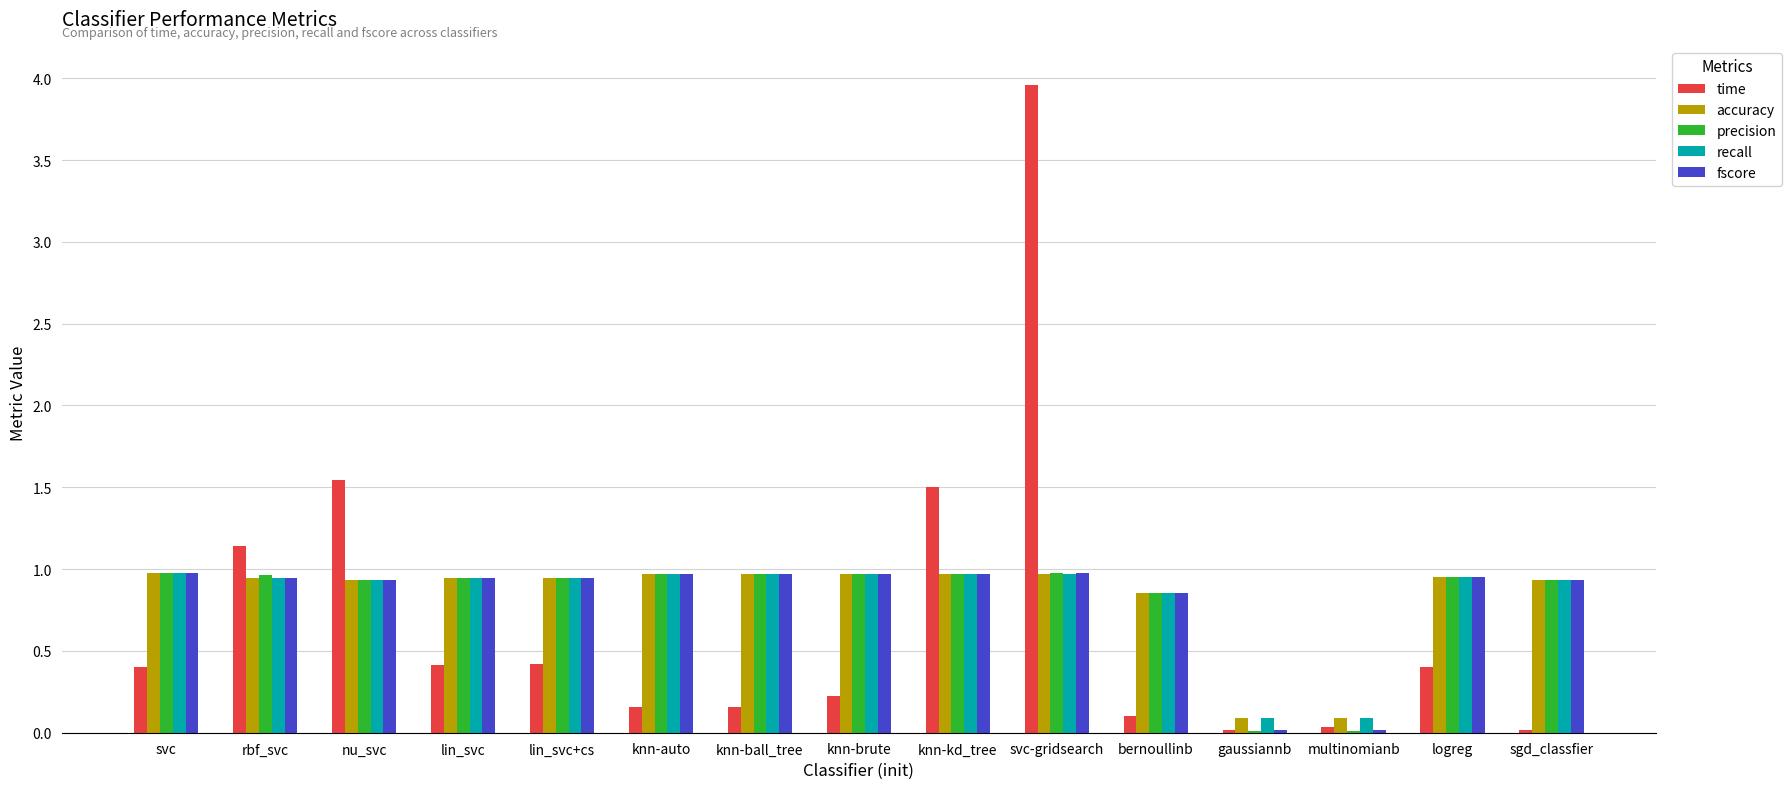

What is the sum of all precision values?

12.4